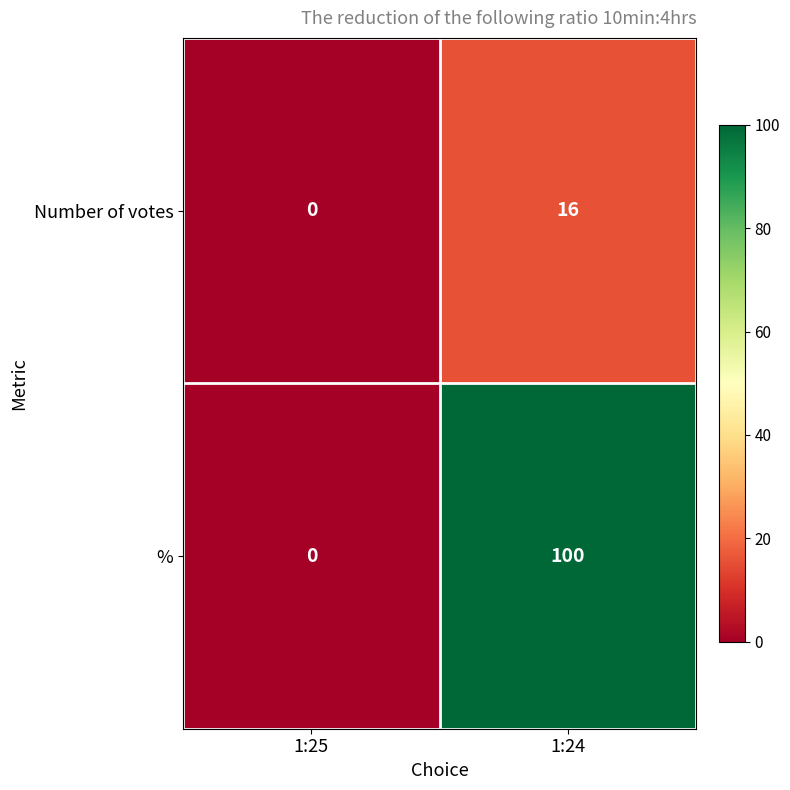

What is the difference between the maximum and minimum values in the % series?

100